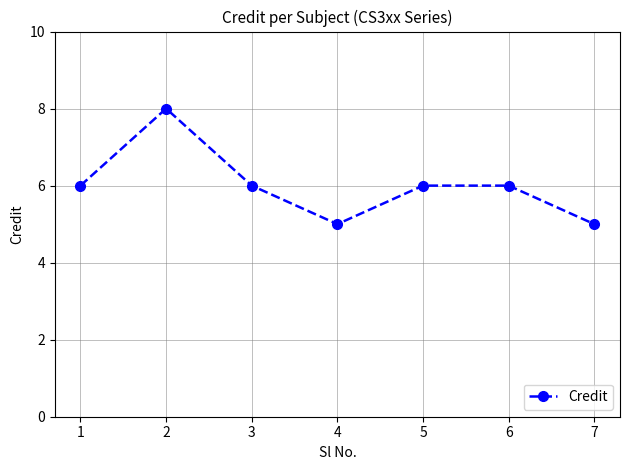

Reading left to right, transcribe all the data shown in this chart.

6	8	6	5	6	6	5